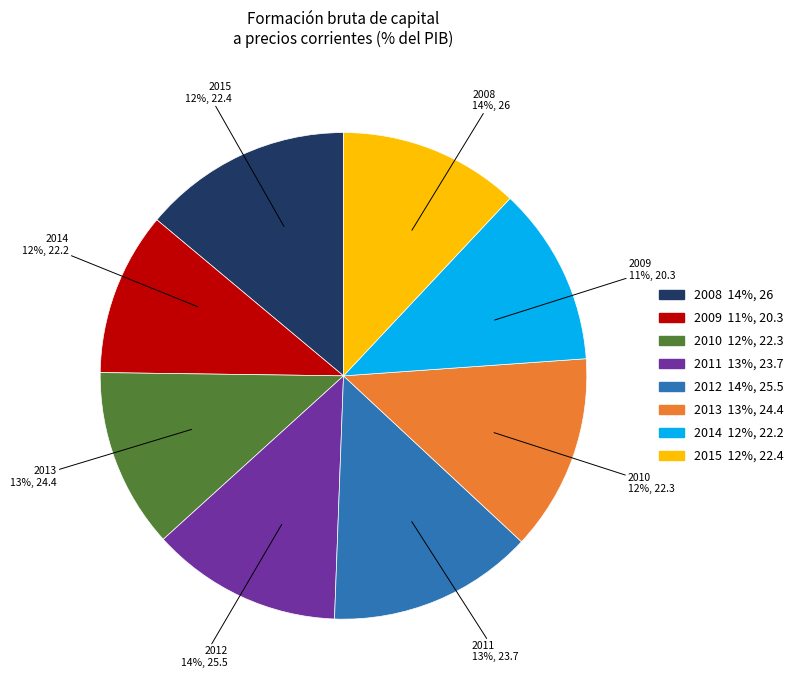

Combined, do 2009 and 2015 account for over 50%?

No